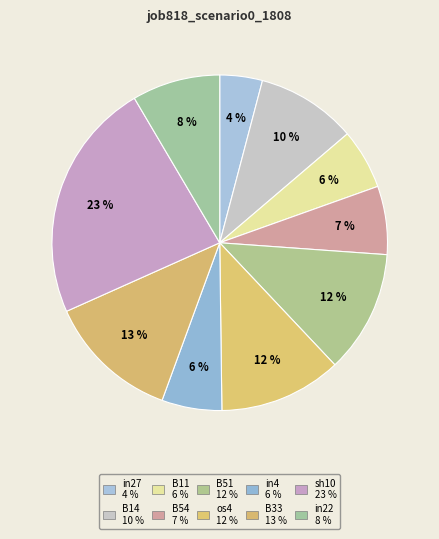

Does B14 account for over 50% of the chart?

No